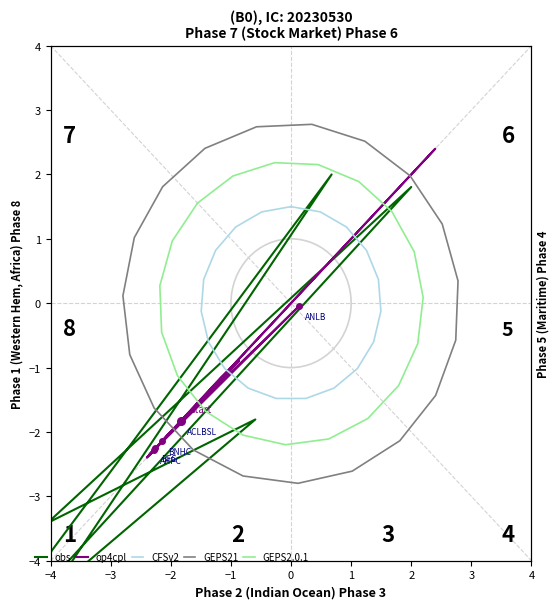

Which series has the largest total across all categories?

GEPS21